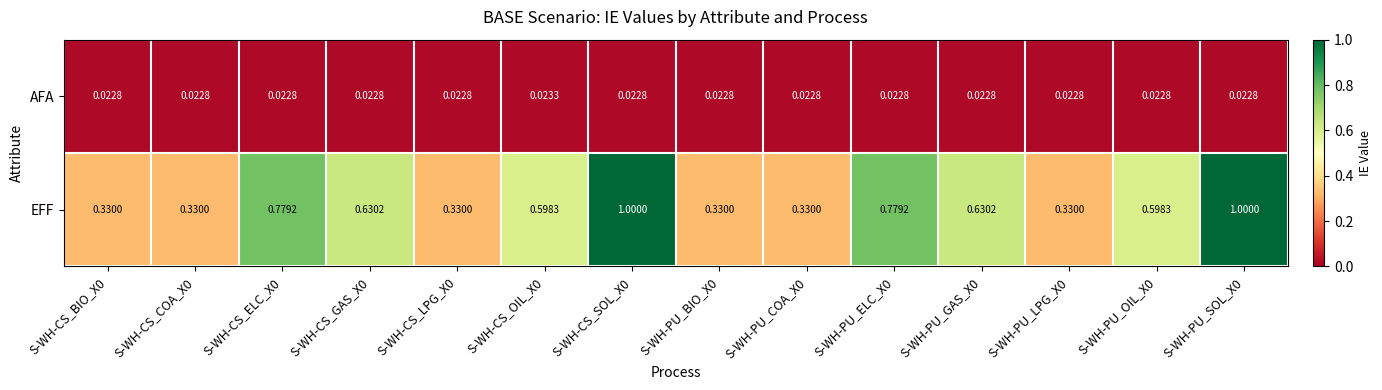

Count the number of categories in the chart.

14